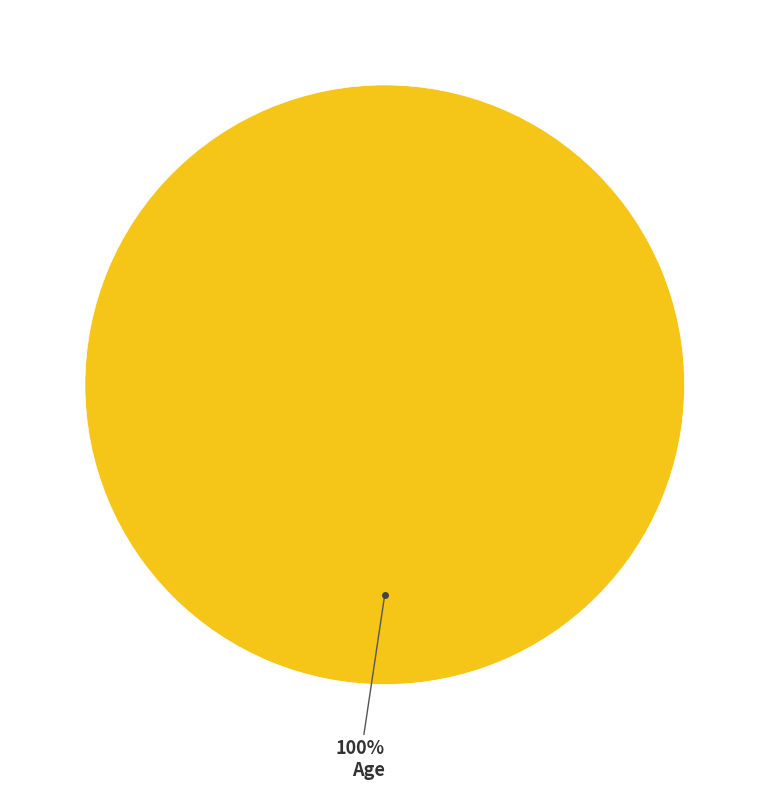

Is there a majority slice in this chart?

Yes